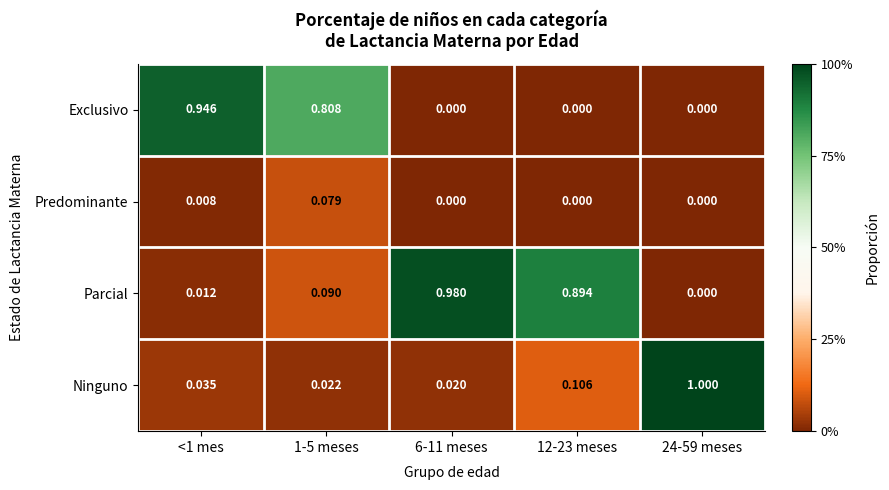

Which series changed the most between <1 mes and 6-11 meses?

Parcial